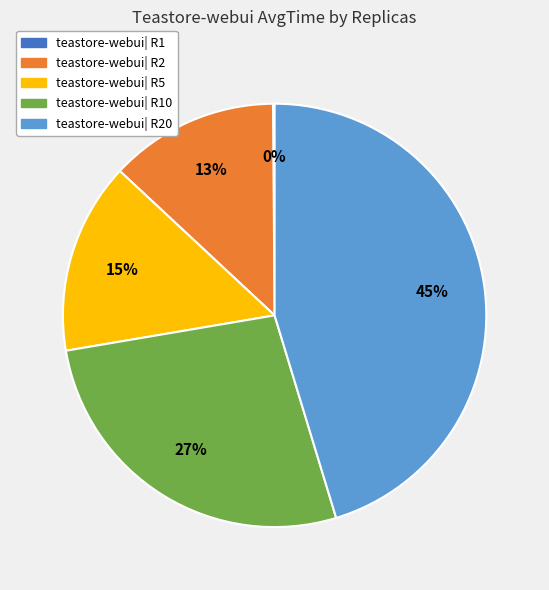

To the nearest percent, what is the difference between the largest and smallest slice percentages?

45%